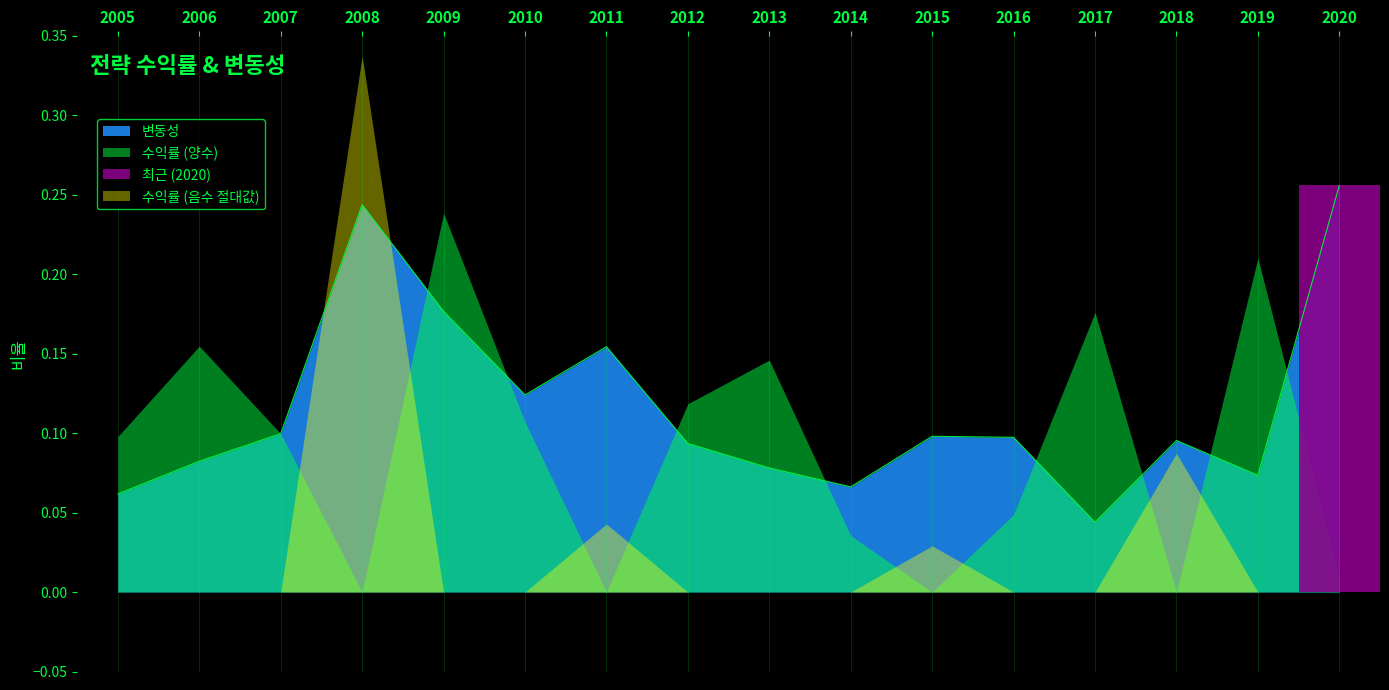

How many points are higher than both their immediate neighbors (excluding endpoints)?

4